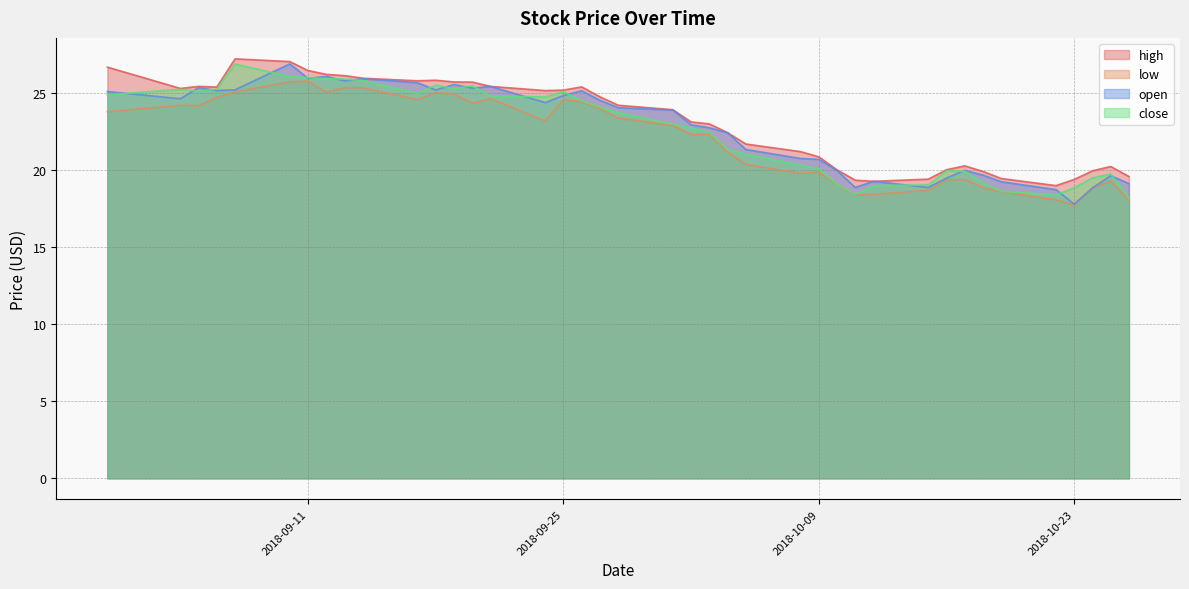

At which label does high reach its minimum?

2018-10-22